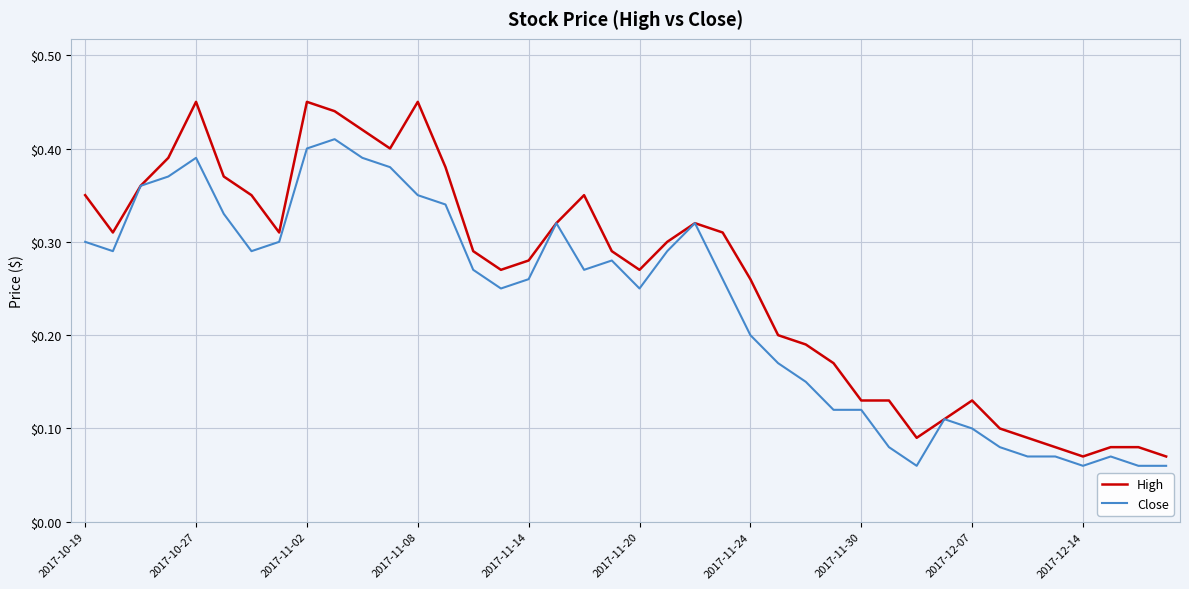

Rank the series by their average value, from lowest to highest.

Close, High